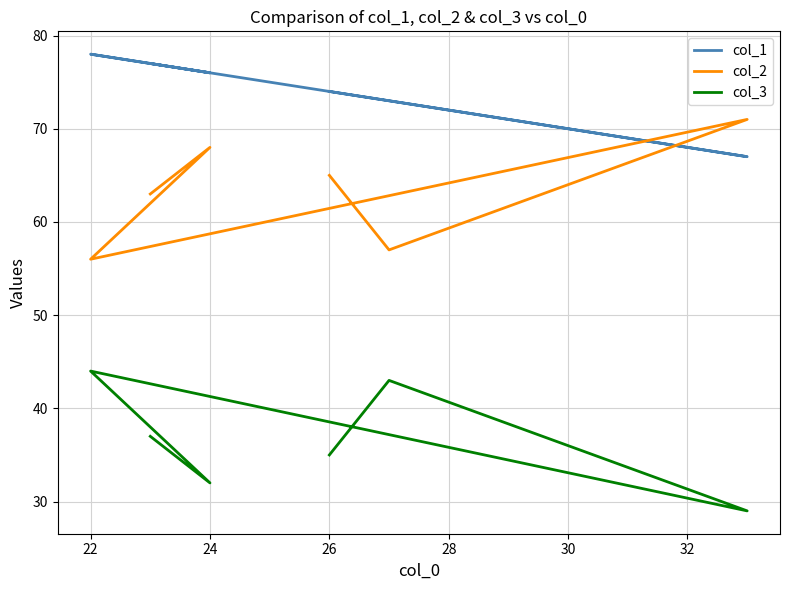

How many lines are shown in the chart?

3